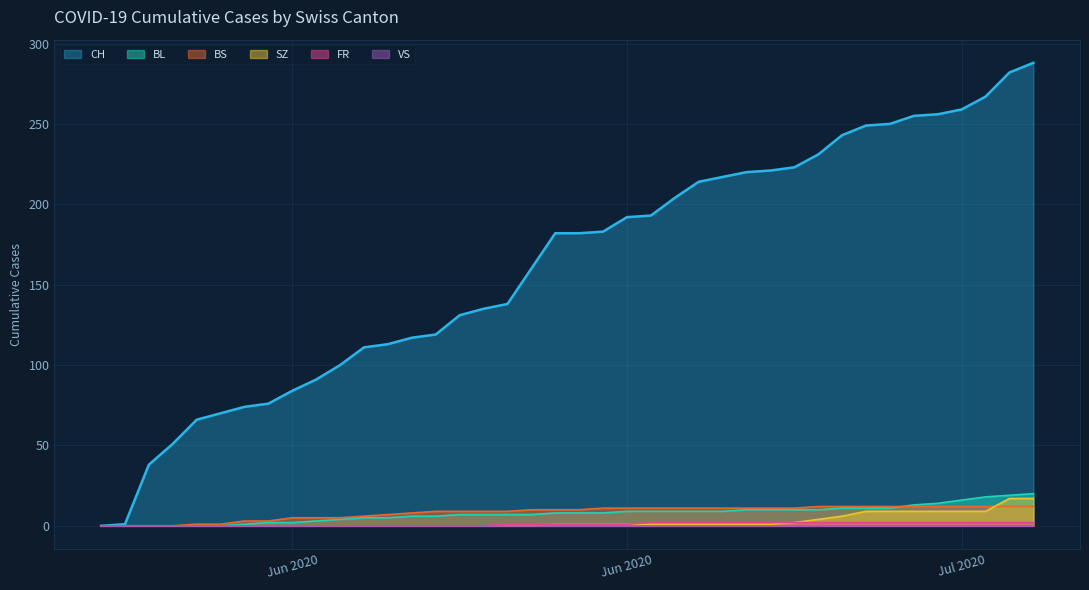

Does the chart display data point markers on the line(s)?

No